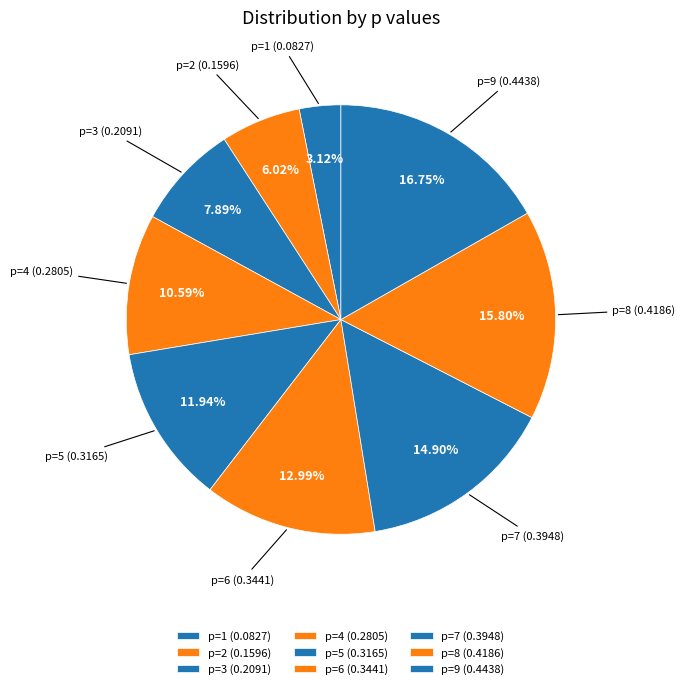

Does any single category account for the majority?

No